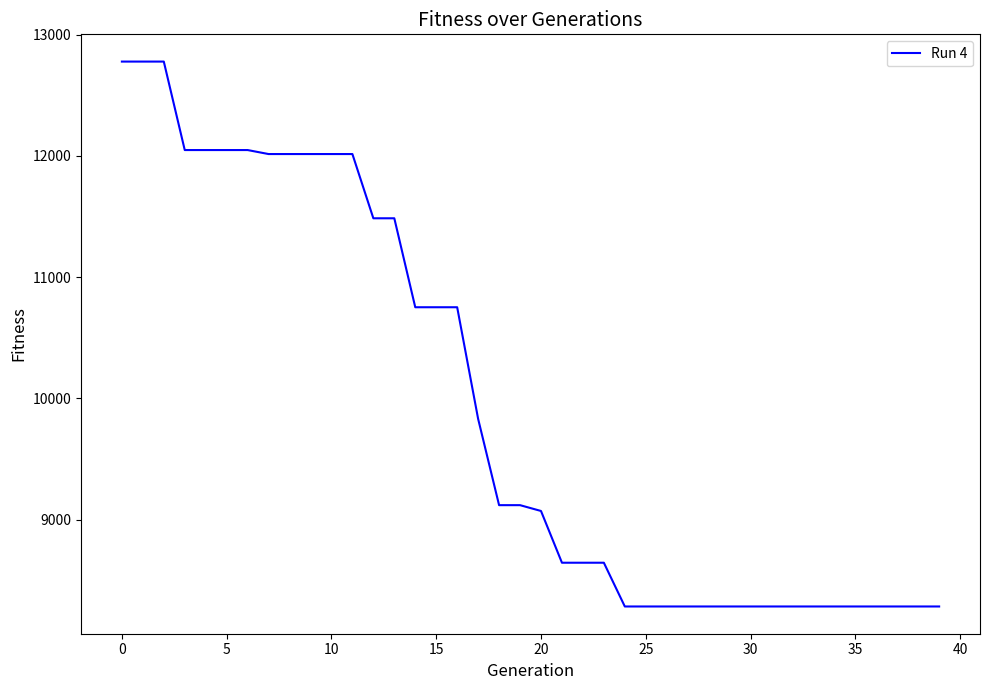

How many lines are shown in the chart?

1